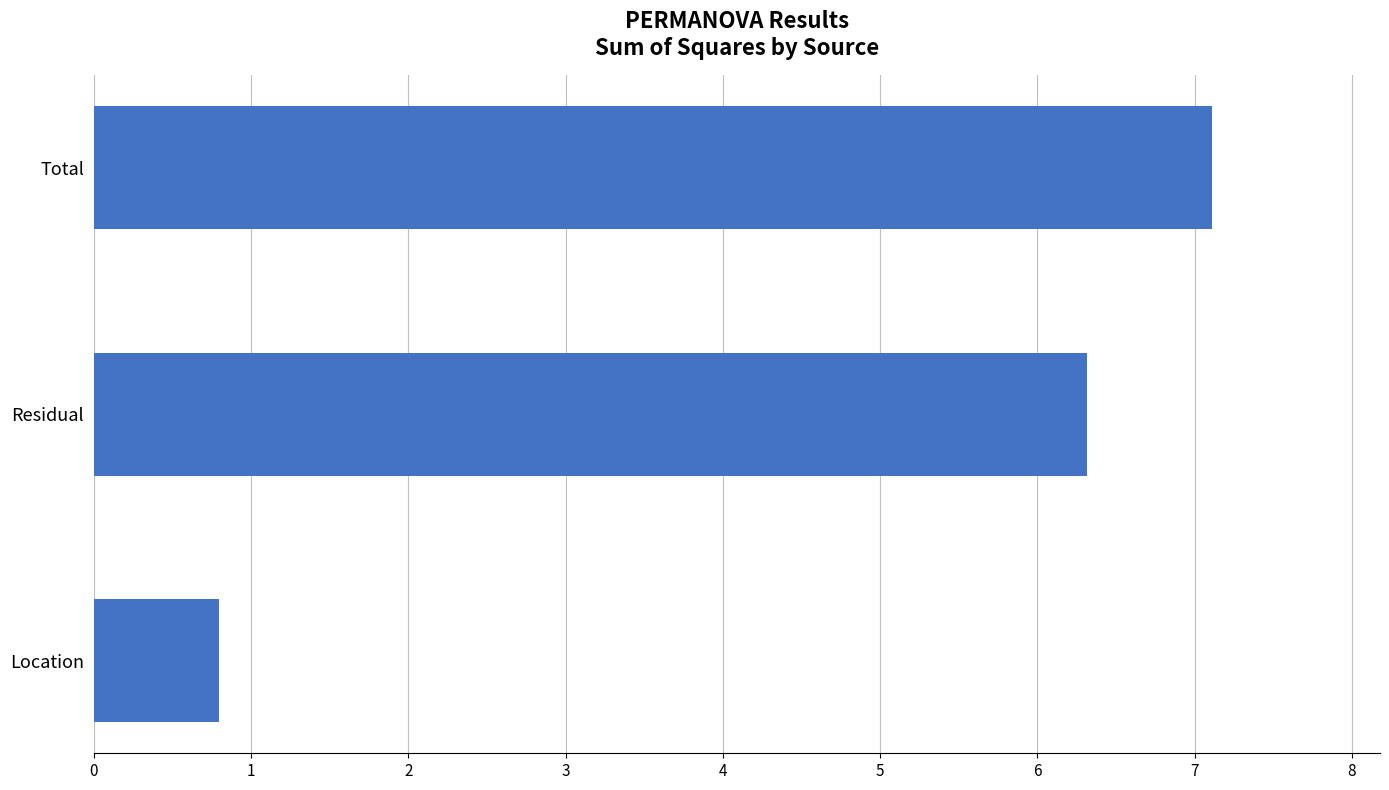

Rank the categories by value from lowest to highest.

Location, Residual, Total